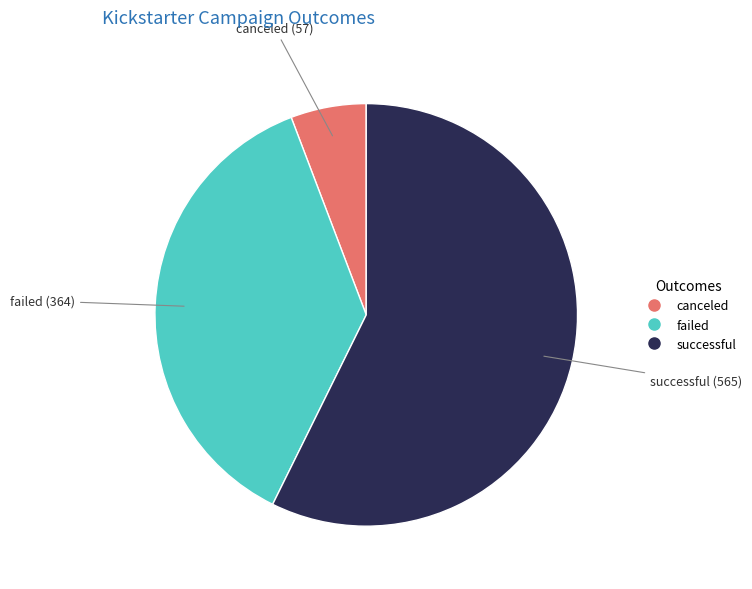

Rank the categories by value from highest to lowest.

successful, failed, canceled